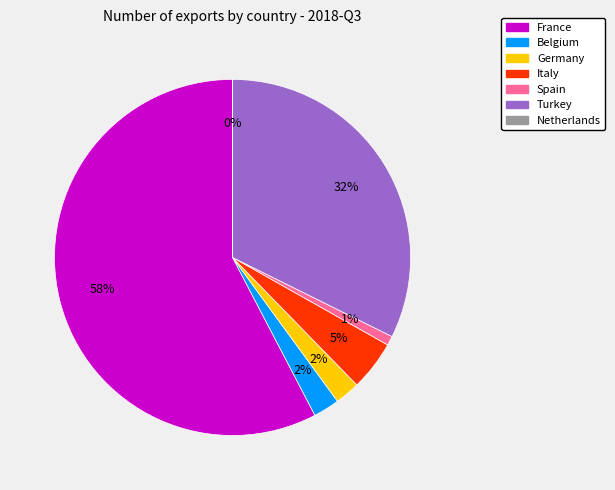

Which category accounts for the majority?

France